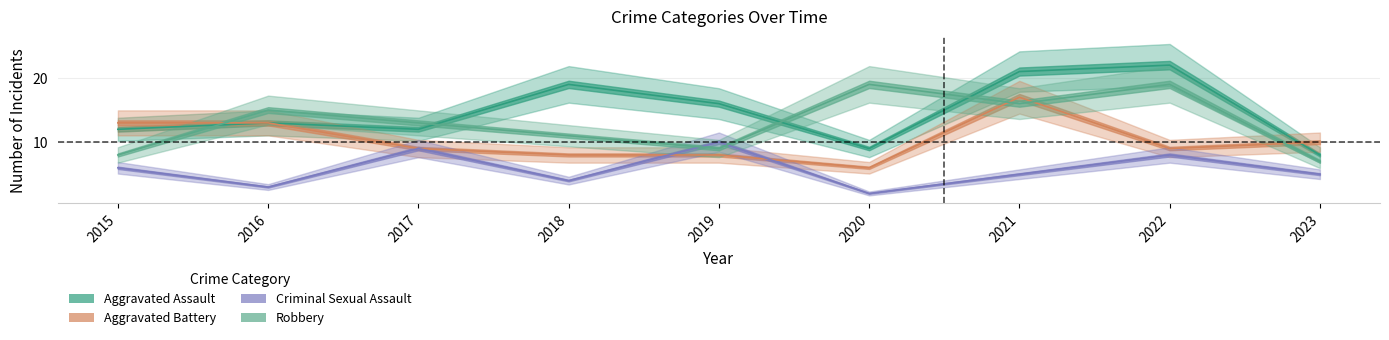

Which series has the largest total across all categories?

Aggravated Assault